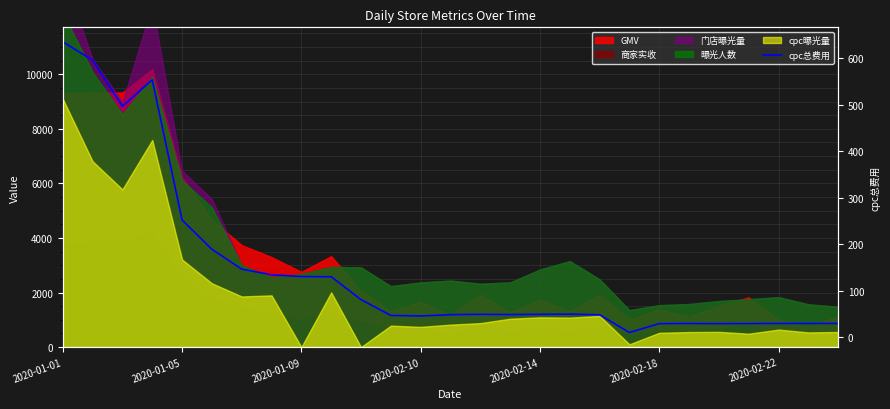

What is the change in value from 7 to 20?

-104.8